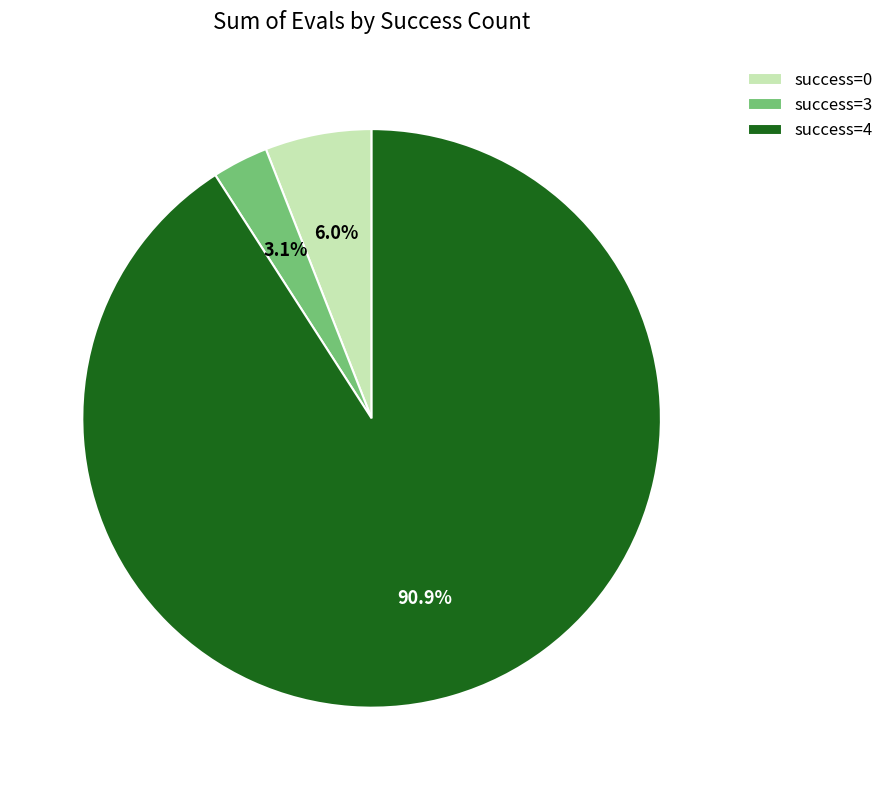

Which slice is the largest?

success=4